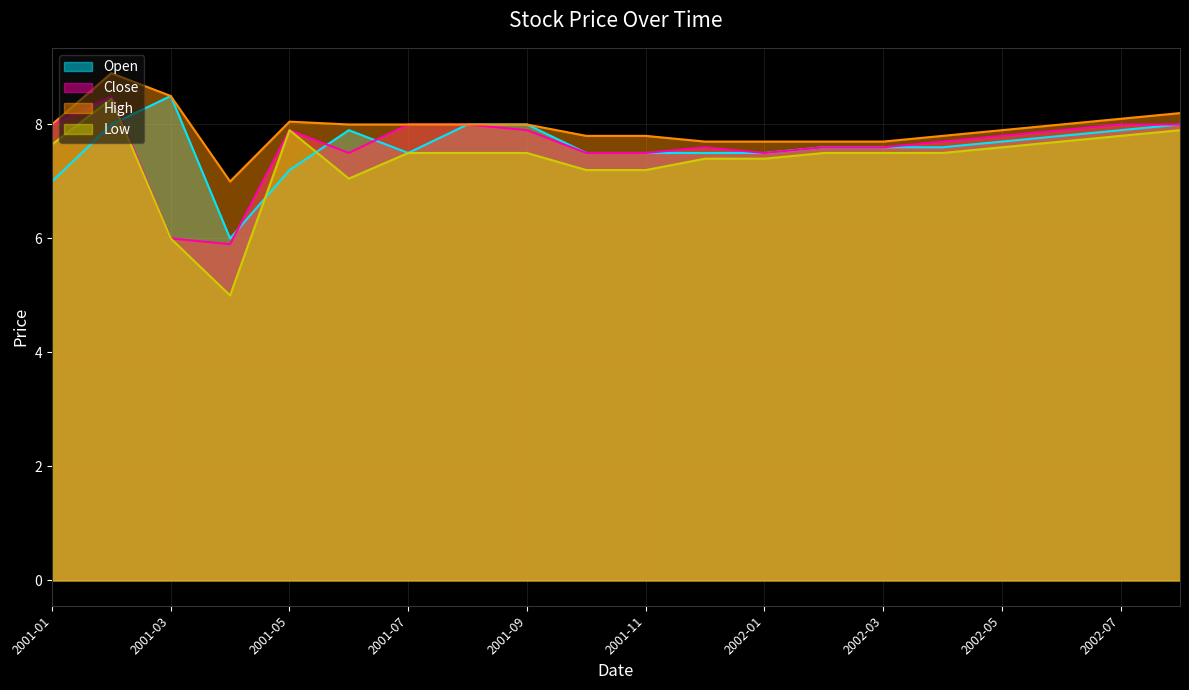

Is it true that High equals 7.0 at 2001-04?

True